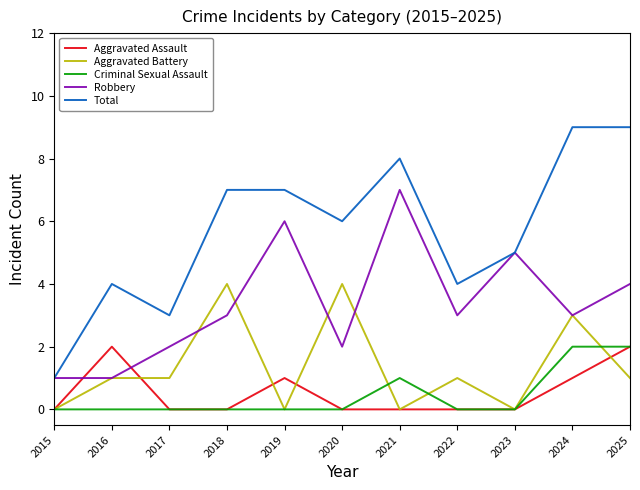

Is the value of Robbery at 2024 greater than the value of Aggravated Assault at 2018?

Yes